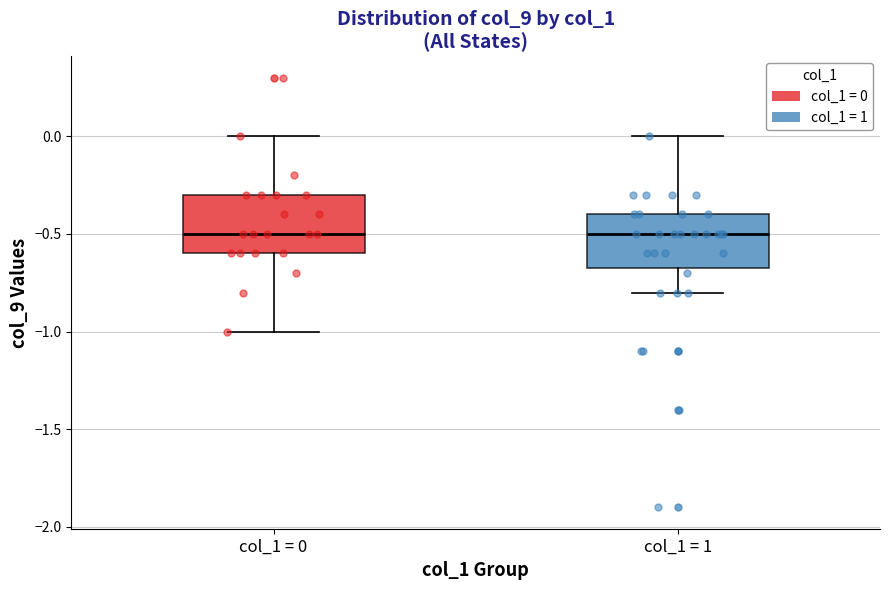

Where does the lower whisker of the box for col_1 = 0 end on the y-axis? The values are not printed on the chart, so give them approximately, as read against the axis.

-1.0